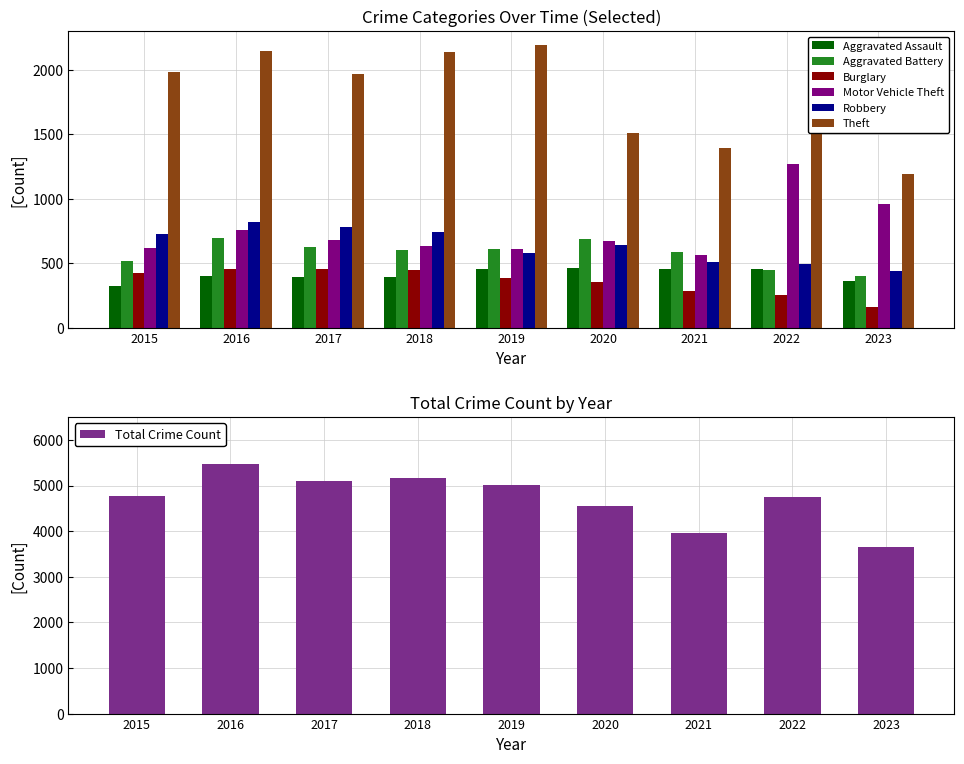

What is the total value across all series at 2023?

3504